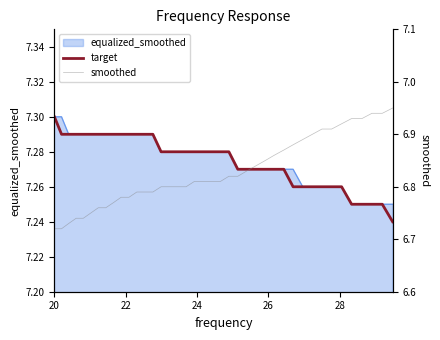

True or false: smoothed and target cross at least once.

False